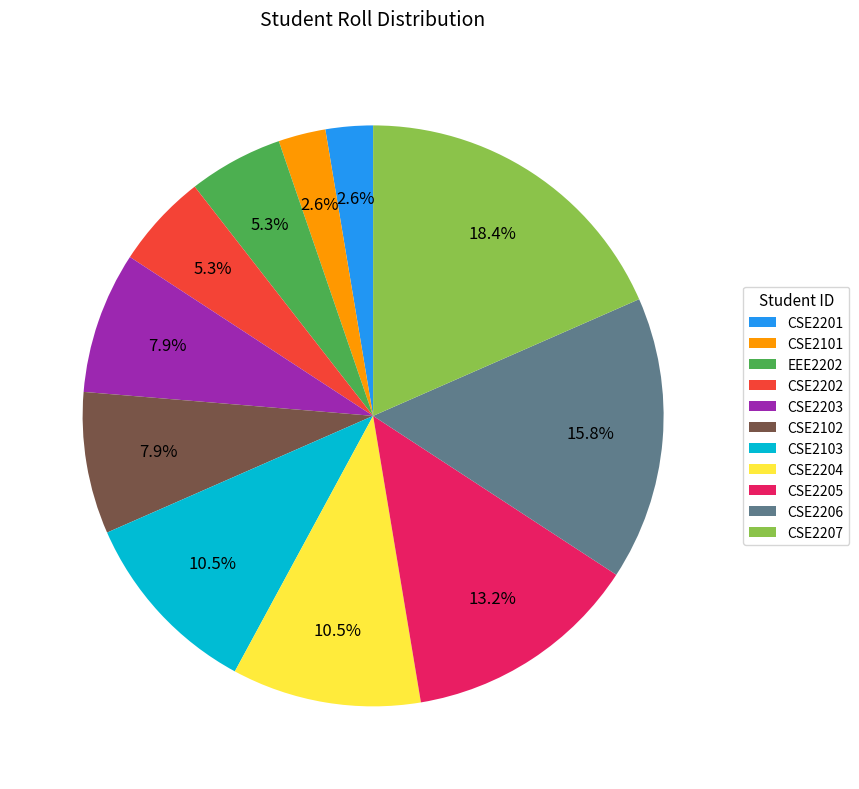

Which slice is the largest?

CSE2207